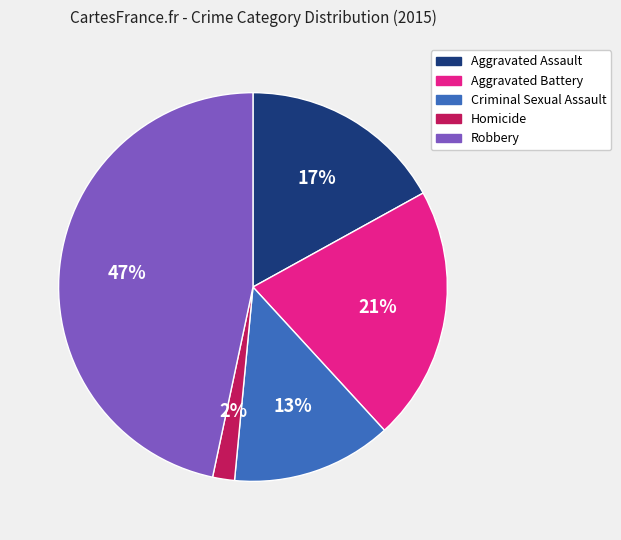

Between Aggravated Assault and Homicide, which is larger?

Aggravated Assault